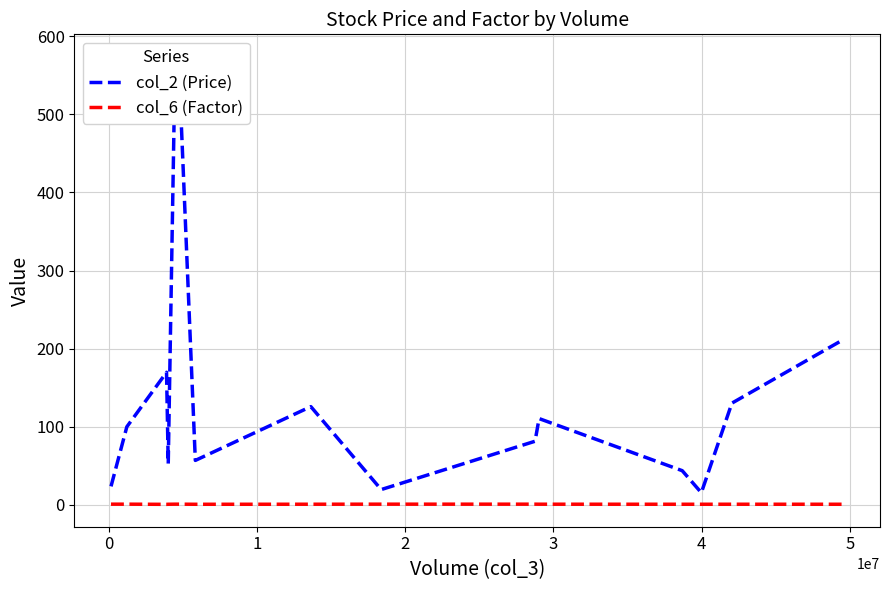

At how many categories does at least one series exceed 486?

2